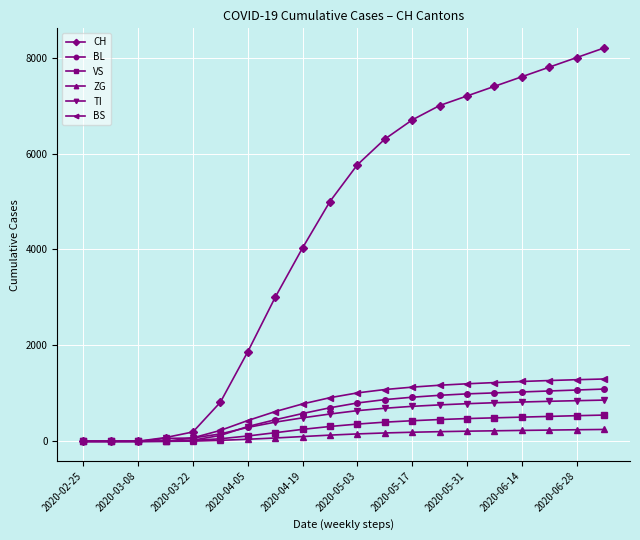

Which series has the largest range (max minus min)?

CH